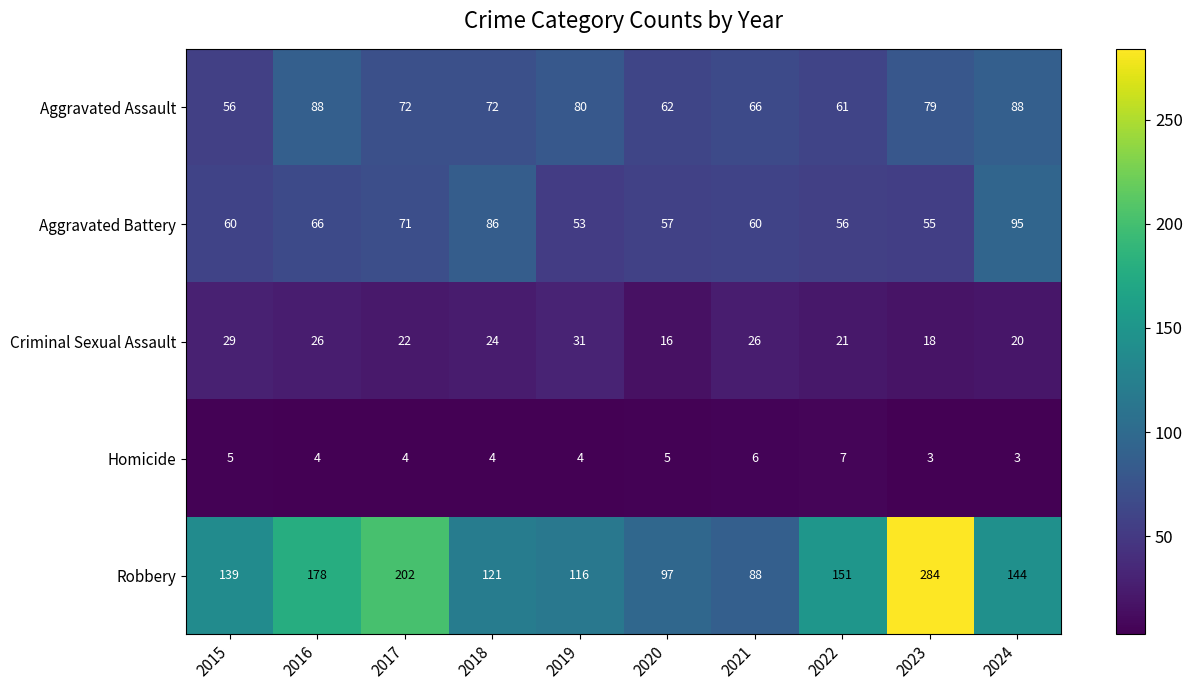

What is the sum of the Homicide values at 2022 and 2015?

12